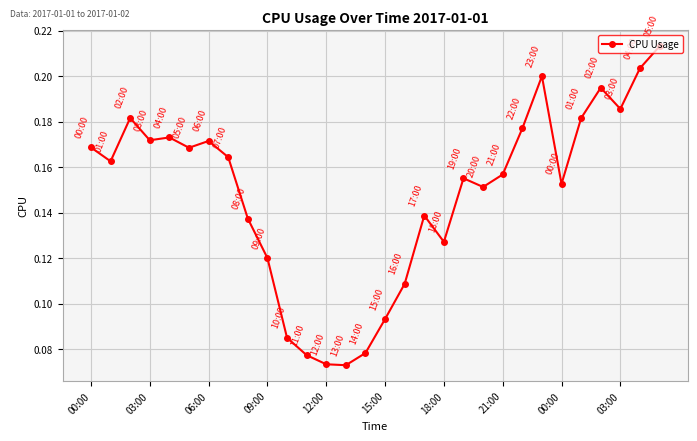

True or false: there are more than 2 points higher than both neighbors.

True